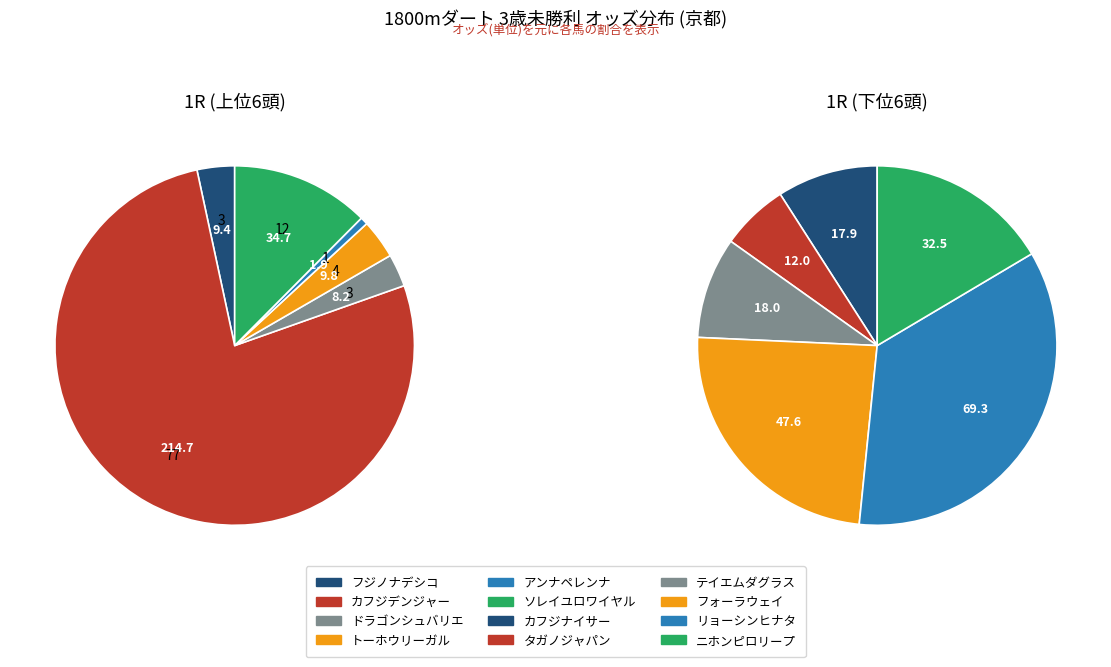

True or false: カフジデンジャー accounts for 45% of the total.

True